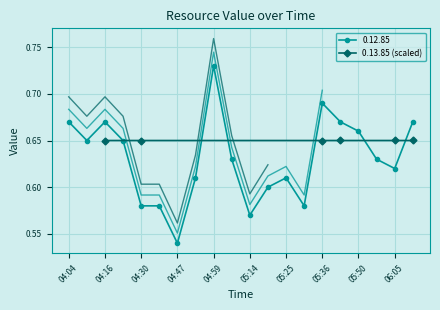

Between 05:14 and 04:30, which is larger?

05:14